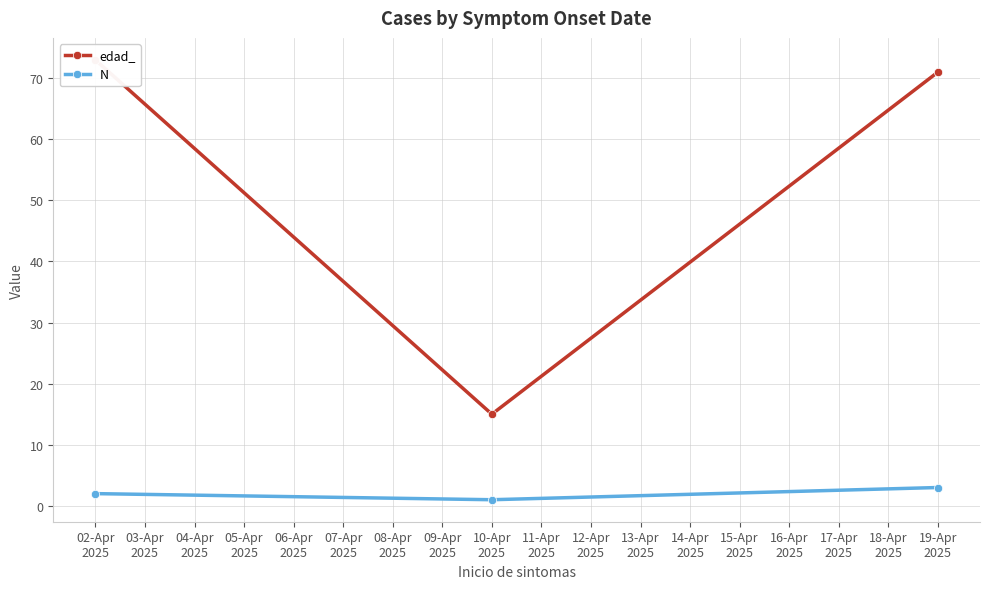

What is the highest value of the N series?

3